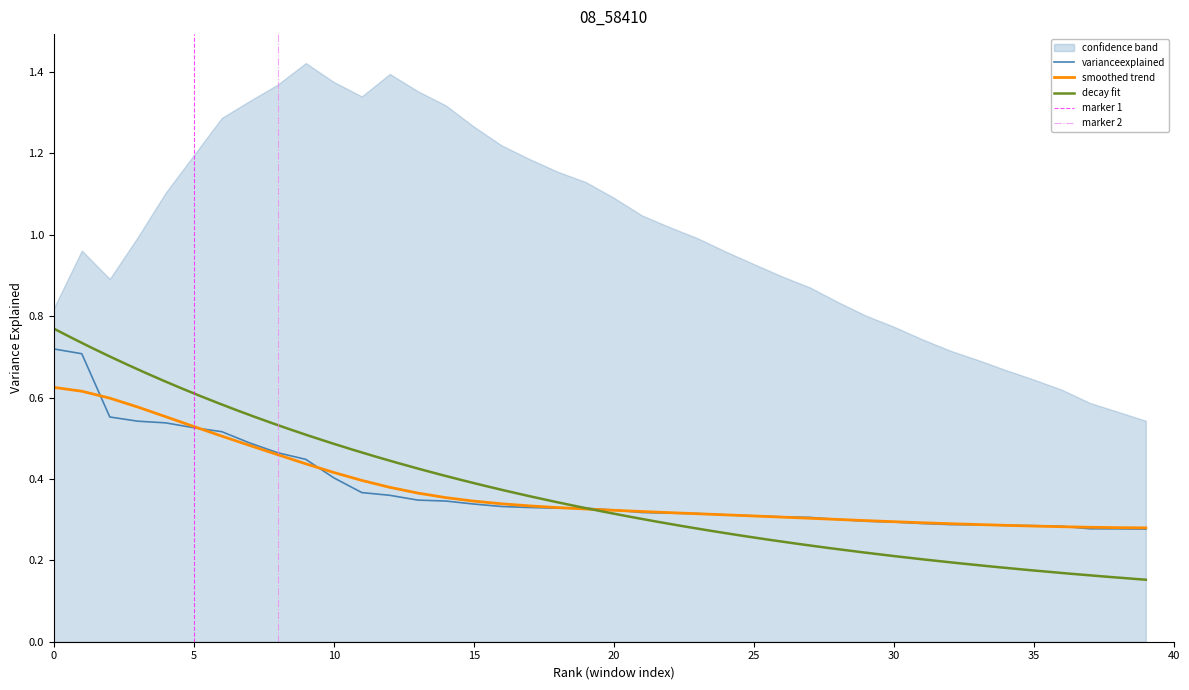

Which label corresponds to the smallest value in the chart?

39